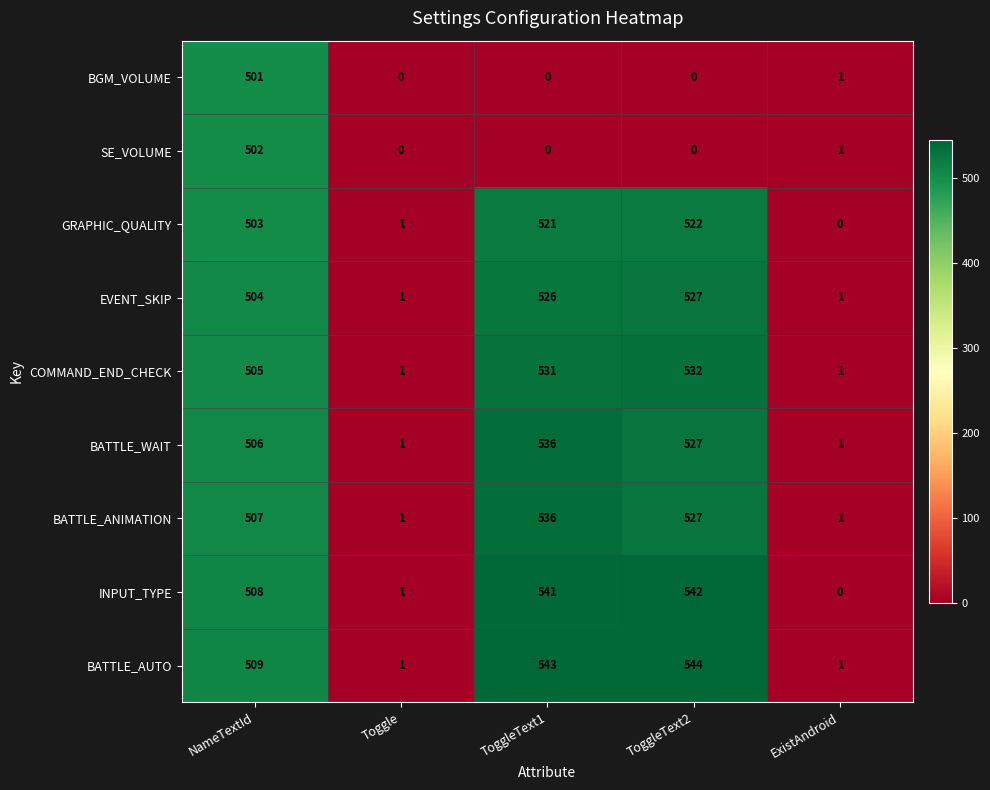

What is the sum of the EVENT_SKIP values at Toggle and ToggleText2?

528